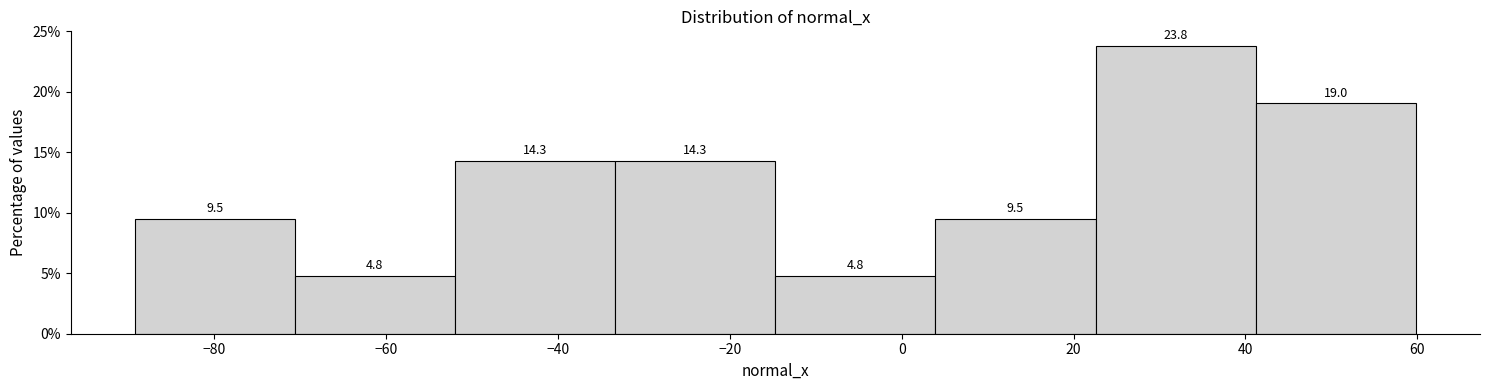

Reading left to right, list every bar in this chart as the range it spans on the x-axis followed by its height. The bar edges are not printed on the chart, so give them approximately, as read against the axis.

-90 to -70: 9.5
-70 to -52: 4.8
-52 to -34: 14.3
-34 to -14: 14.3
-14 to 4: 4.8
4 to 22: 9.5
22 to 42: 23.8
42 to 60: 19.0